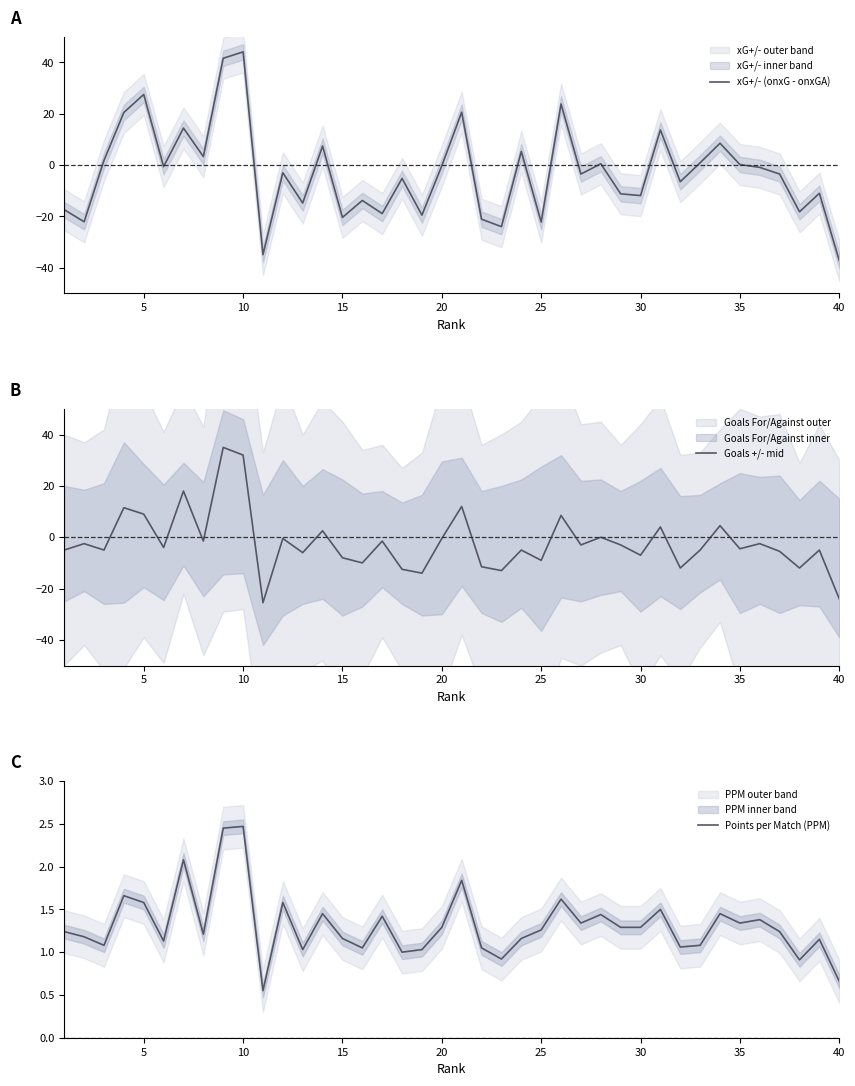

Is this an area chart (filled region under the line)?

No